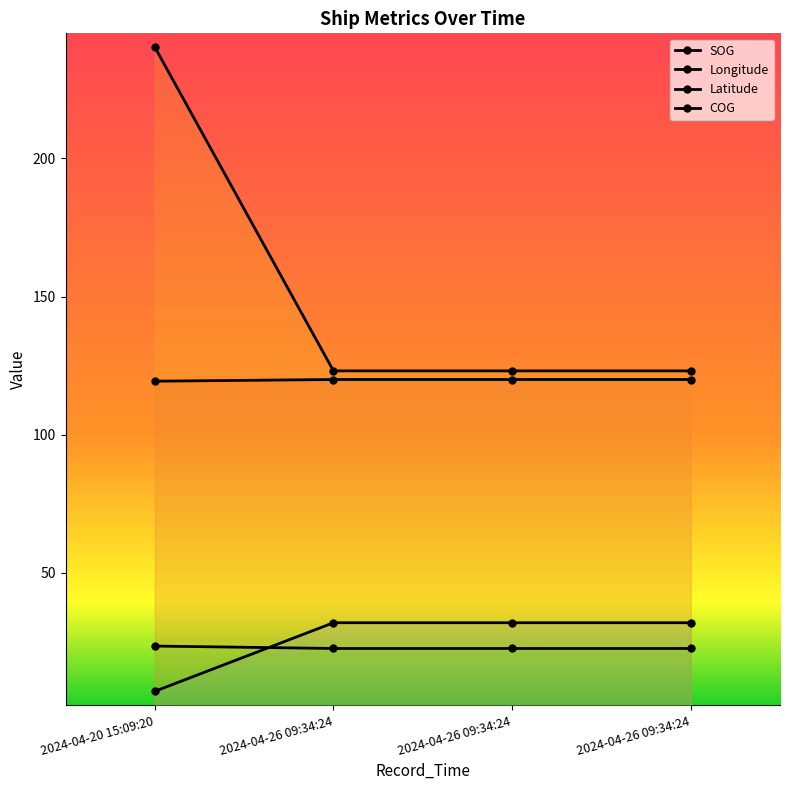

Which series has the widest spread of values?

COG